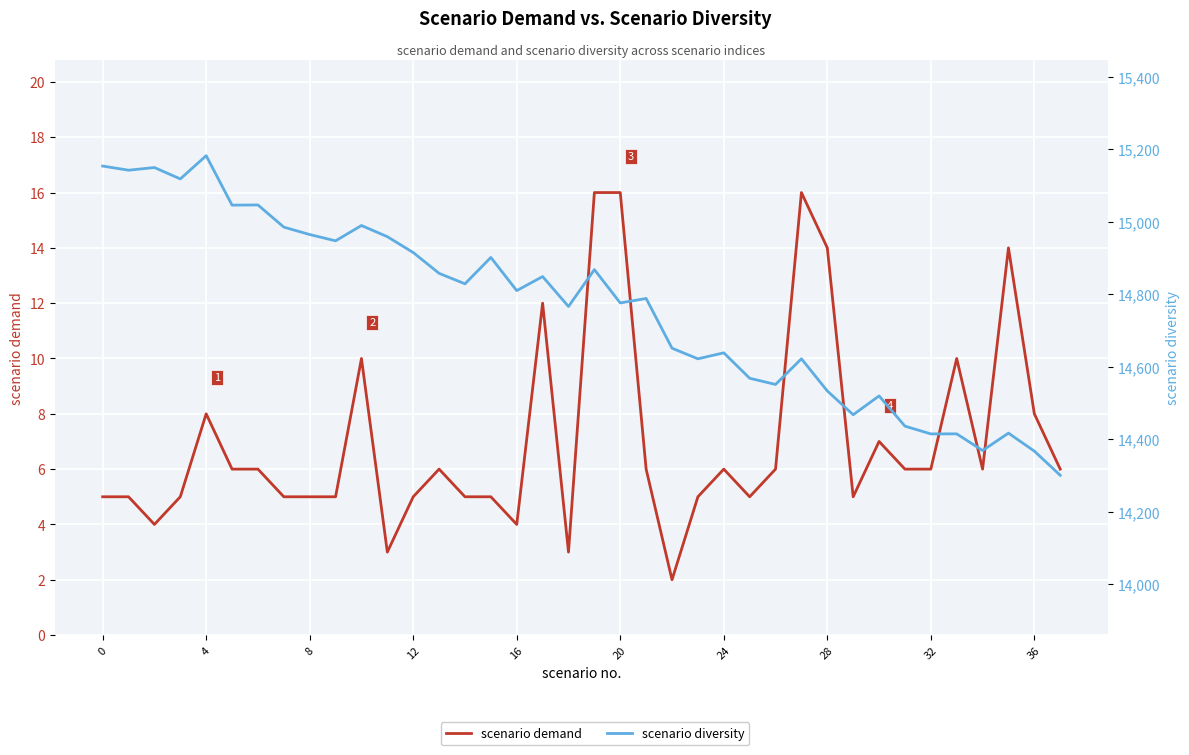

What are all the series names shown in the legend?

scenario demand, scenario diversity